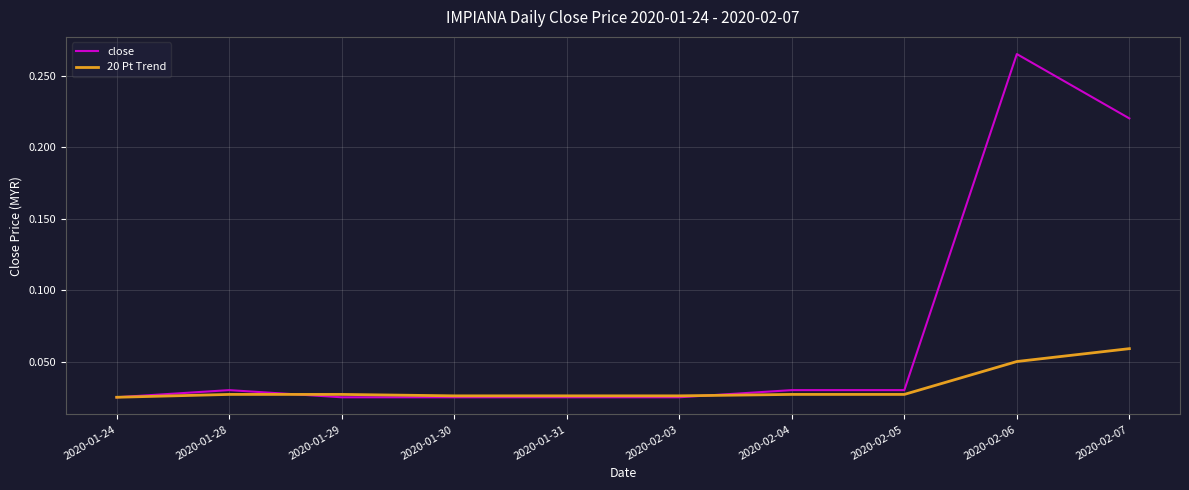

At which category is the sum across all series the highest?

2020-02-06